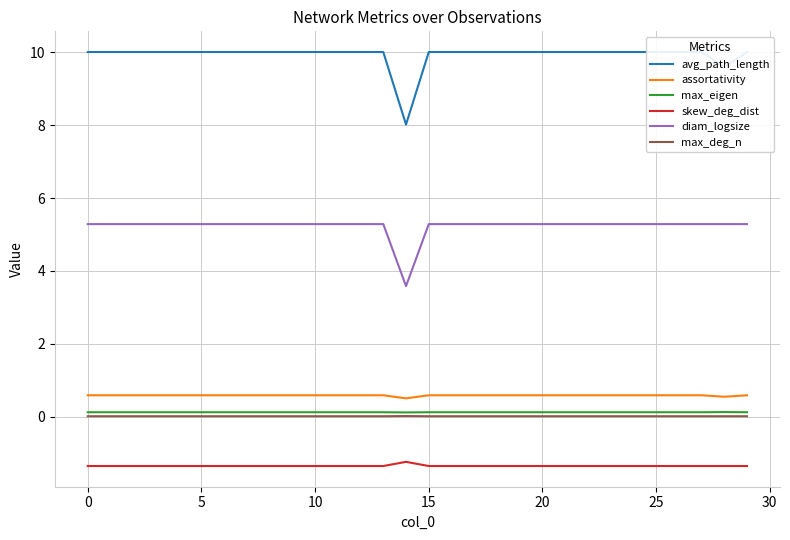

What is the average value of the avg_path_length series?

9.9